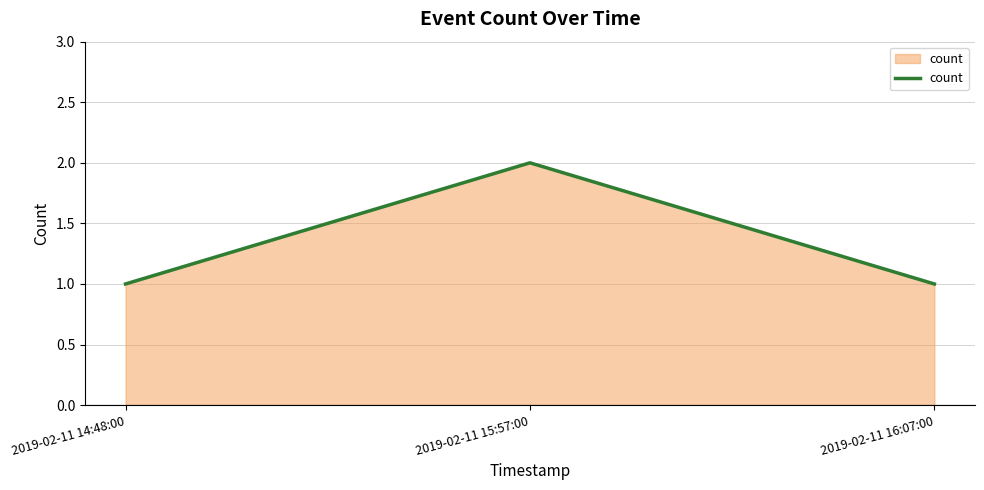

Which category has the highest value across all series?

2019-02-11 15:57:00